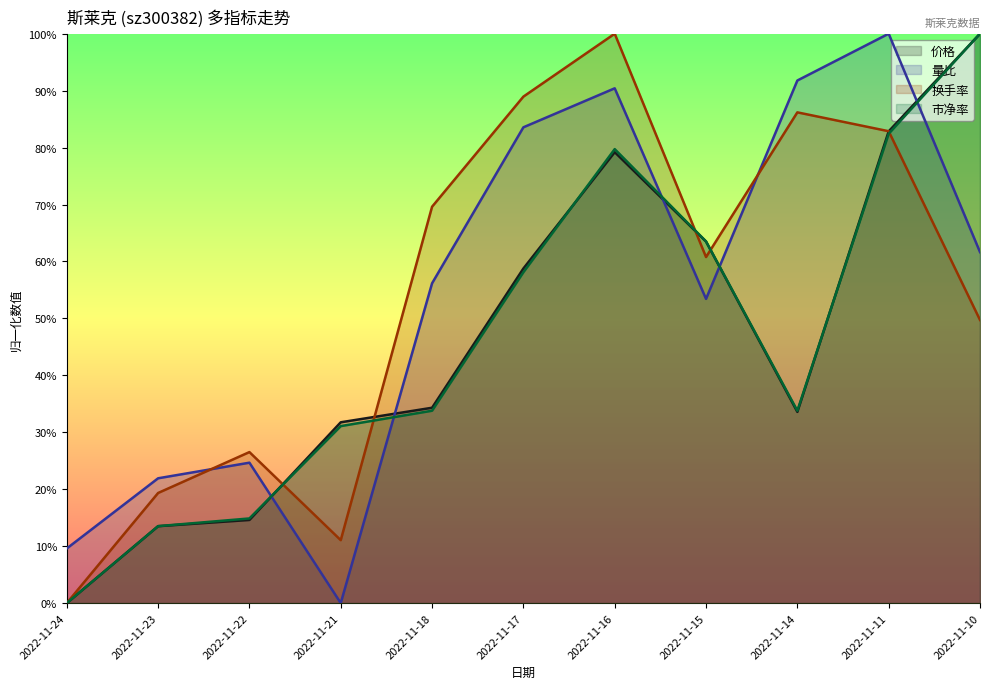

Rank the series by their maximum value, from highest to lowest.

价格, 量比, 换手率, 市净率